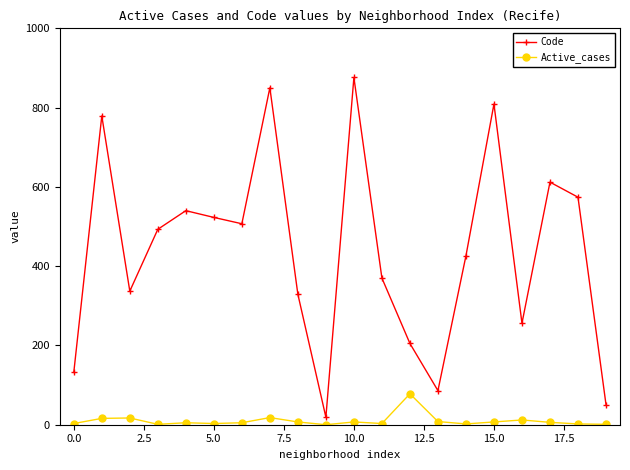

Does the chart display data point markers on the line(s)?

Yes